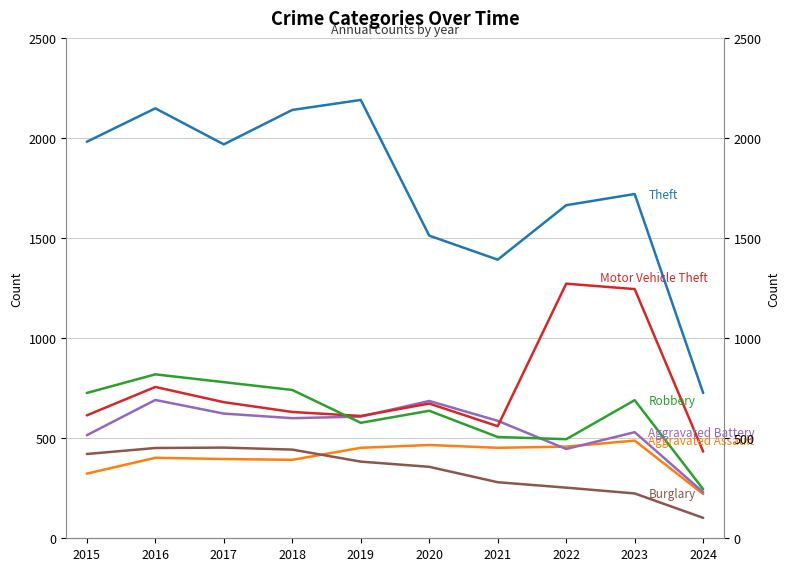

How many categories are shown in the chart?

10